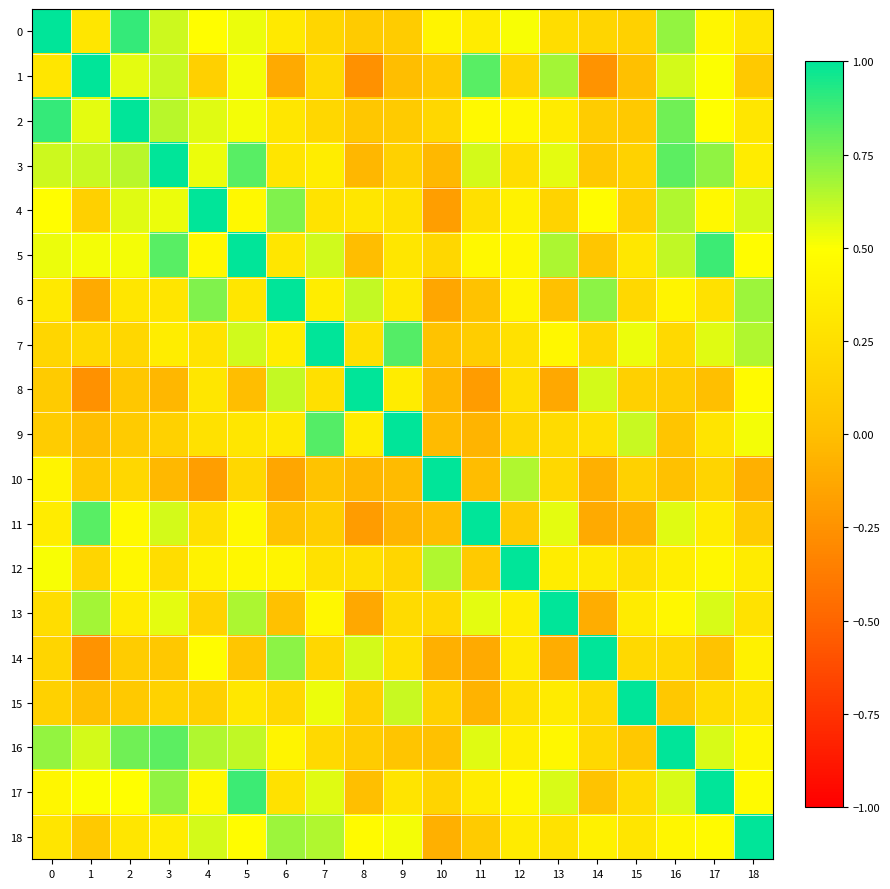

At how many categories does at least one series exceed 0?

19